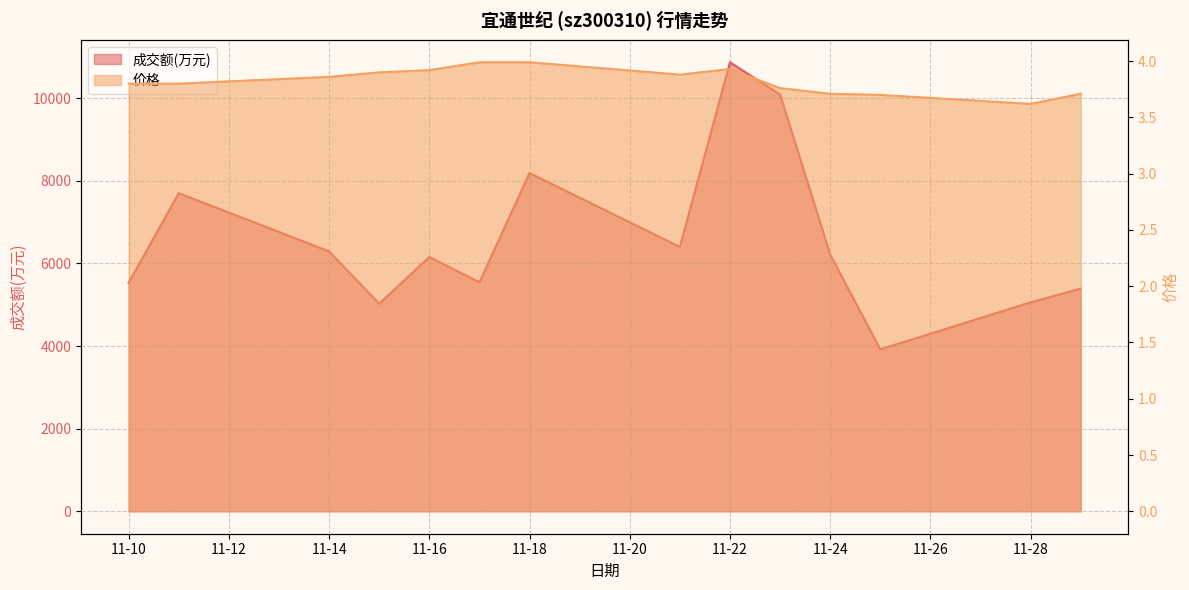

What value does the 成交额(万元) series have at 2022-11-23?

10092.0